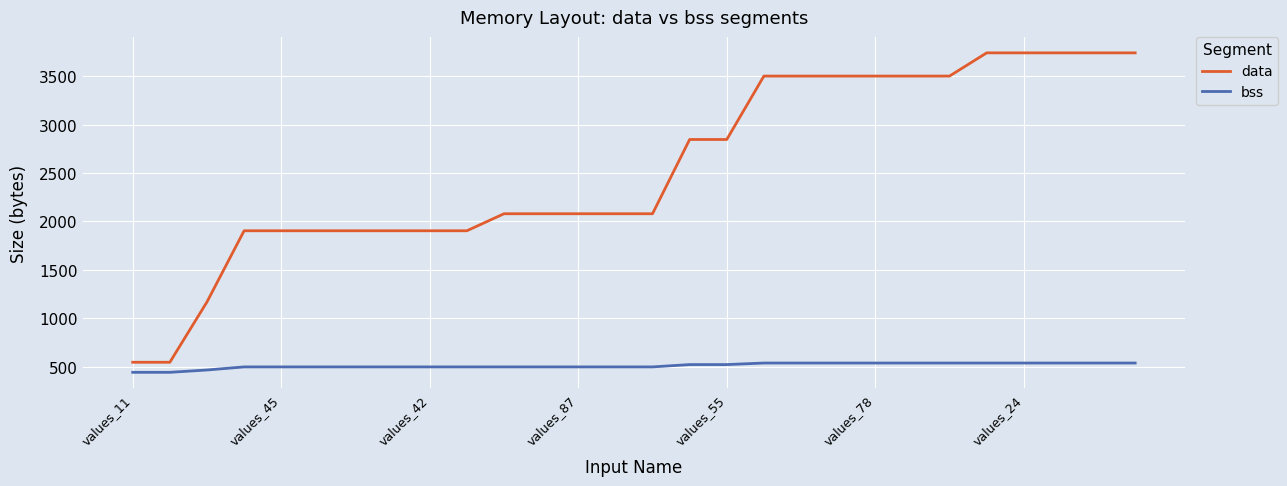

True or false: data and bss intersect in this chart.

False